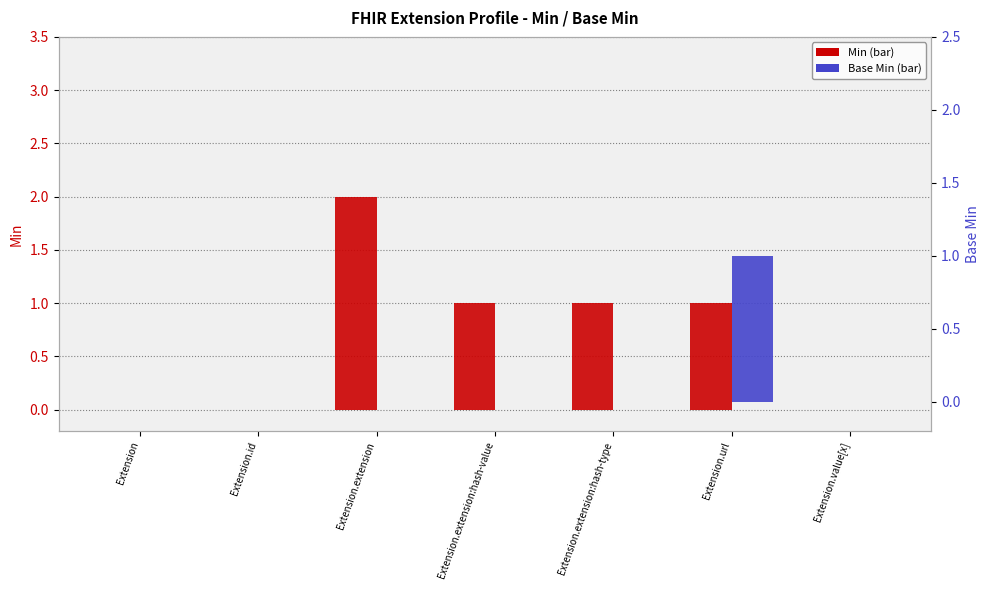

At which category is the sum across all series the highest?

Extension.extension